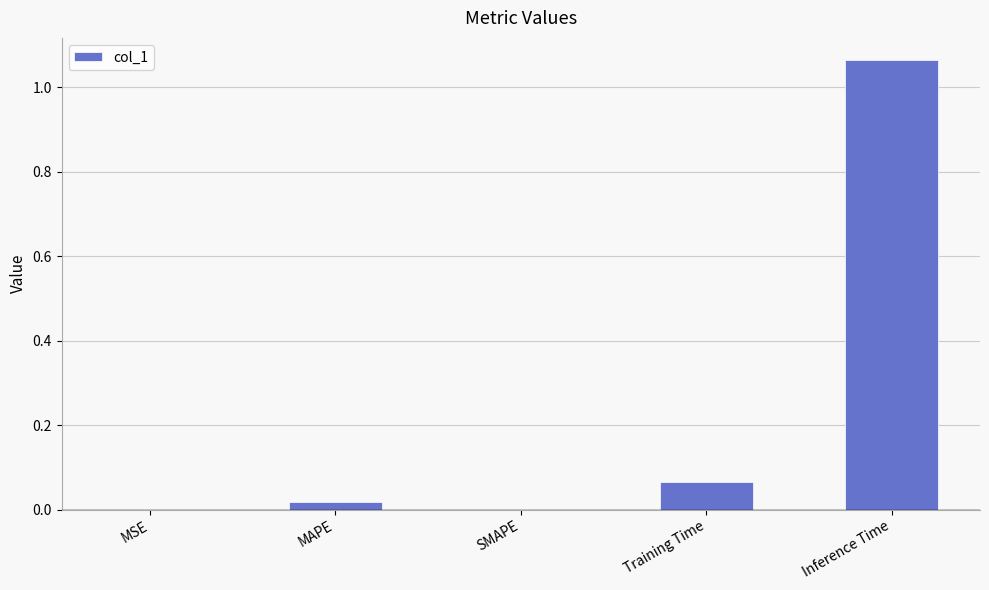

The chart shows a value of -0.6 at SMAPE. True or false?

False